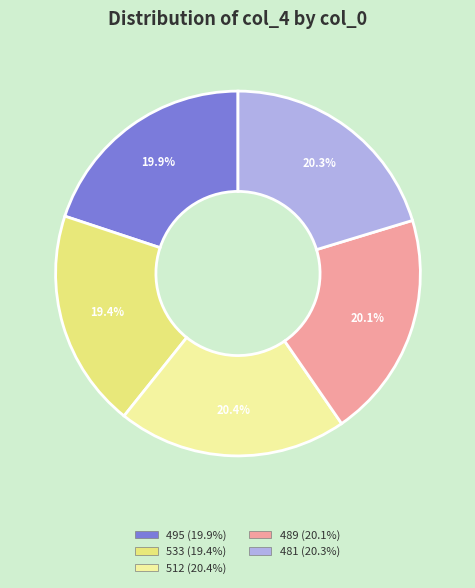

How many segments does this pie chart have?

5